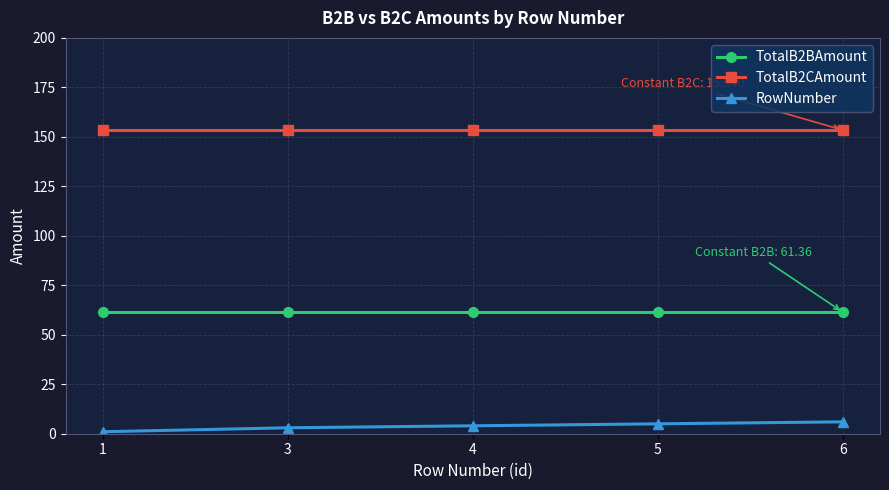

List the series in order of their overall mean, lowest first.

RowNumber, TotalB2BAmount, TotalB2CAmount